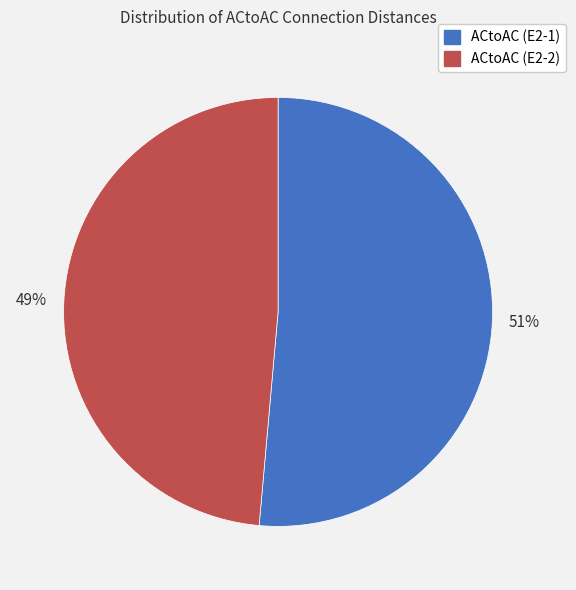

Between ACtoAC (E2-2) and ACtoAC (E2-1), which is larger?

ACtoAC (E2-1)